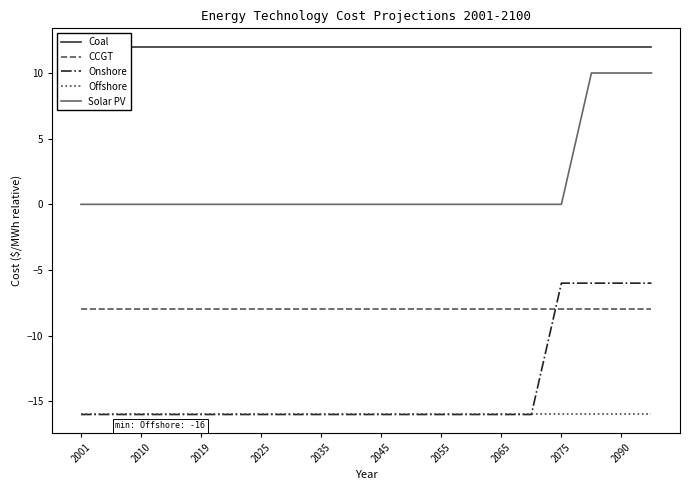

How many lines are shown in the chart?

5